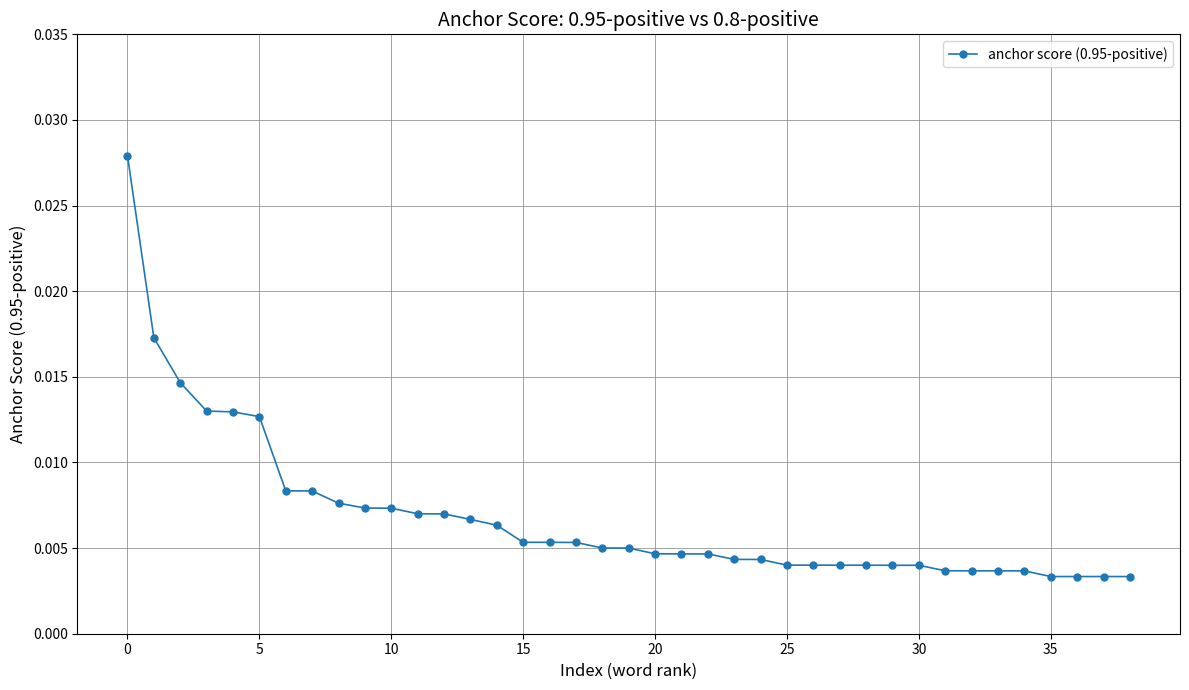

What is the sum of all values?

0.3